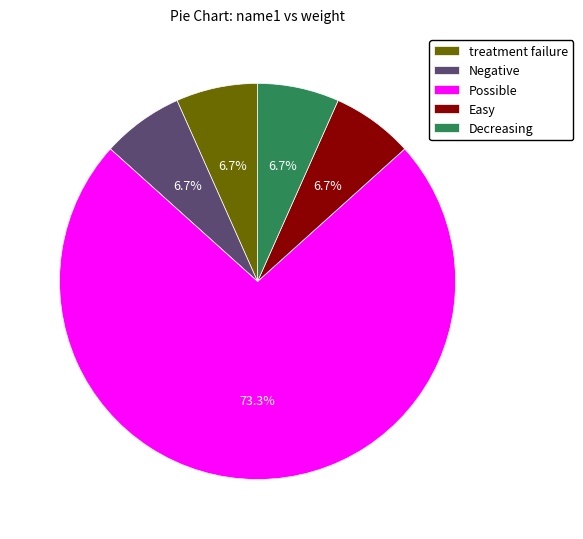

To the nearest percent, what portion does Easy represent?

7%